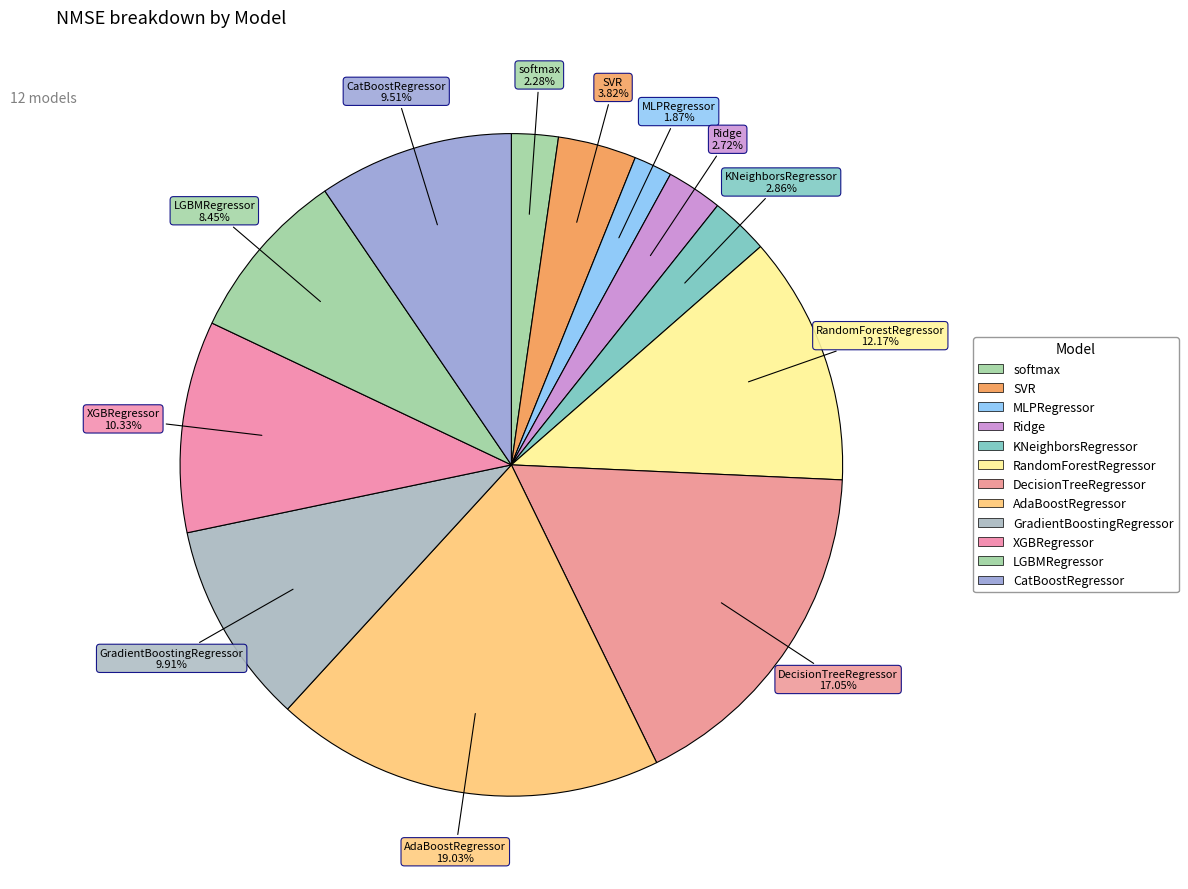

To the nearest percent, what is the average slice percentage?

8%